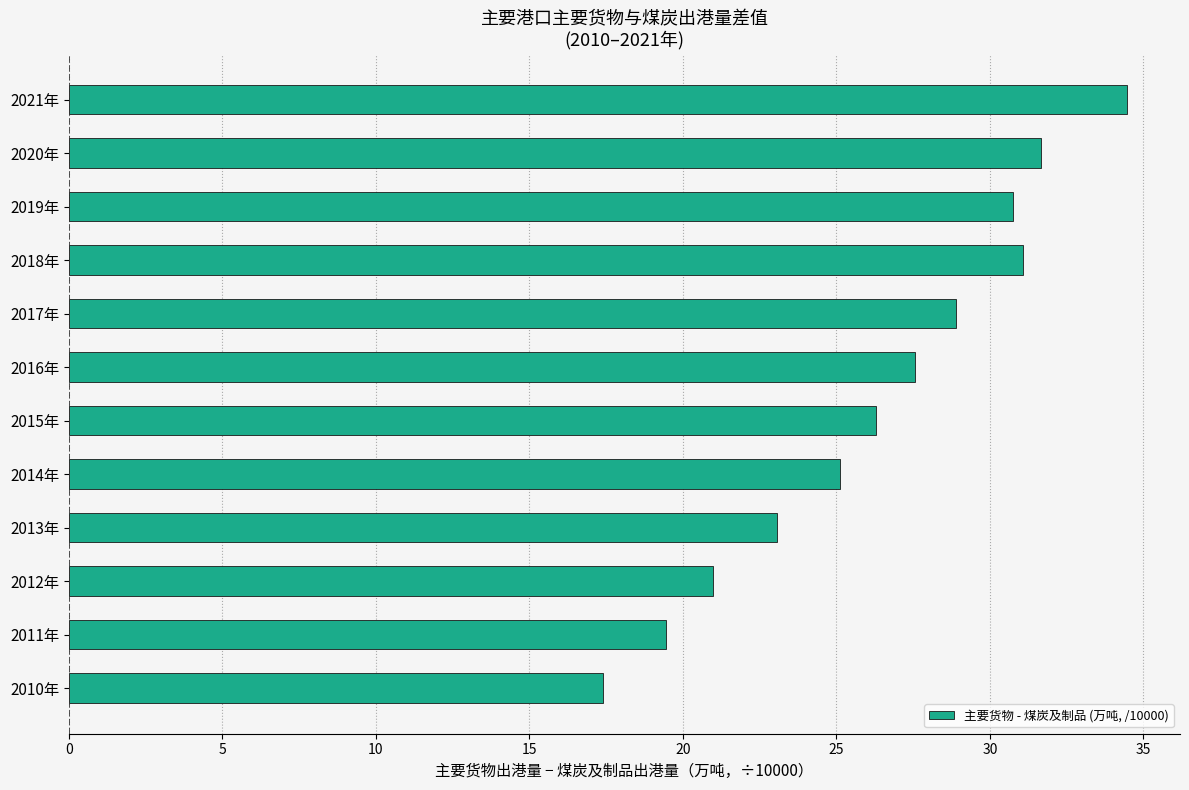

Reading top to bottom, transcribe all the data shown in this chart.

2021年=34.5	2020年=31.7	2019年=30.8	2018年=31.1	2017年=28.9	2016年=27.6	2015年=26.3	2014年=25.1	2013年=23.1	2012年=21.0	2011年=19.4	2010年=17.4